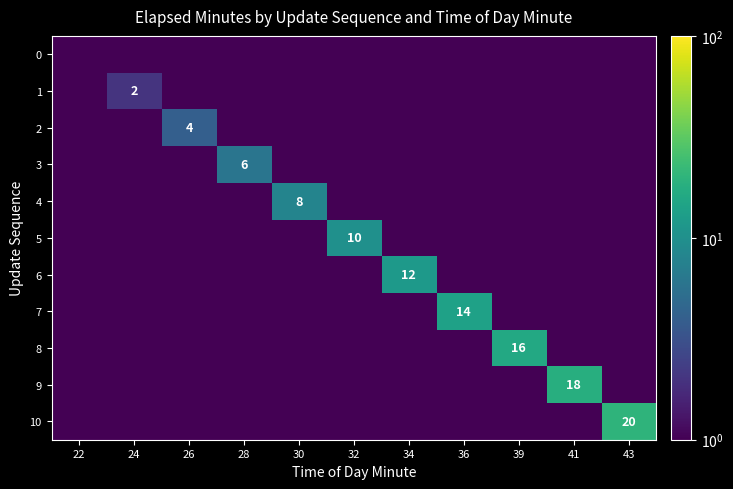

True or false: 9 has a value of 27.2 at 41.

False